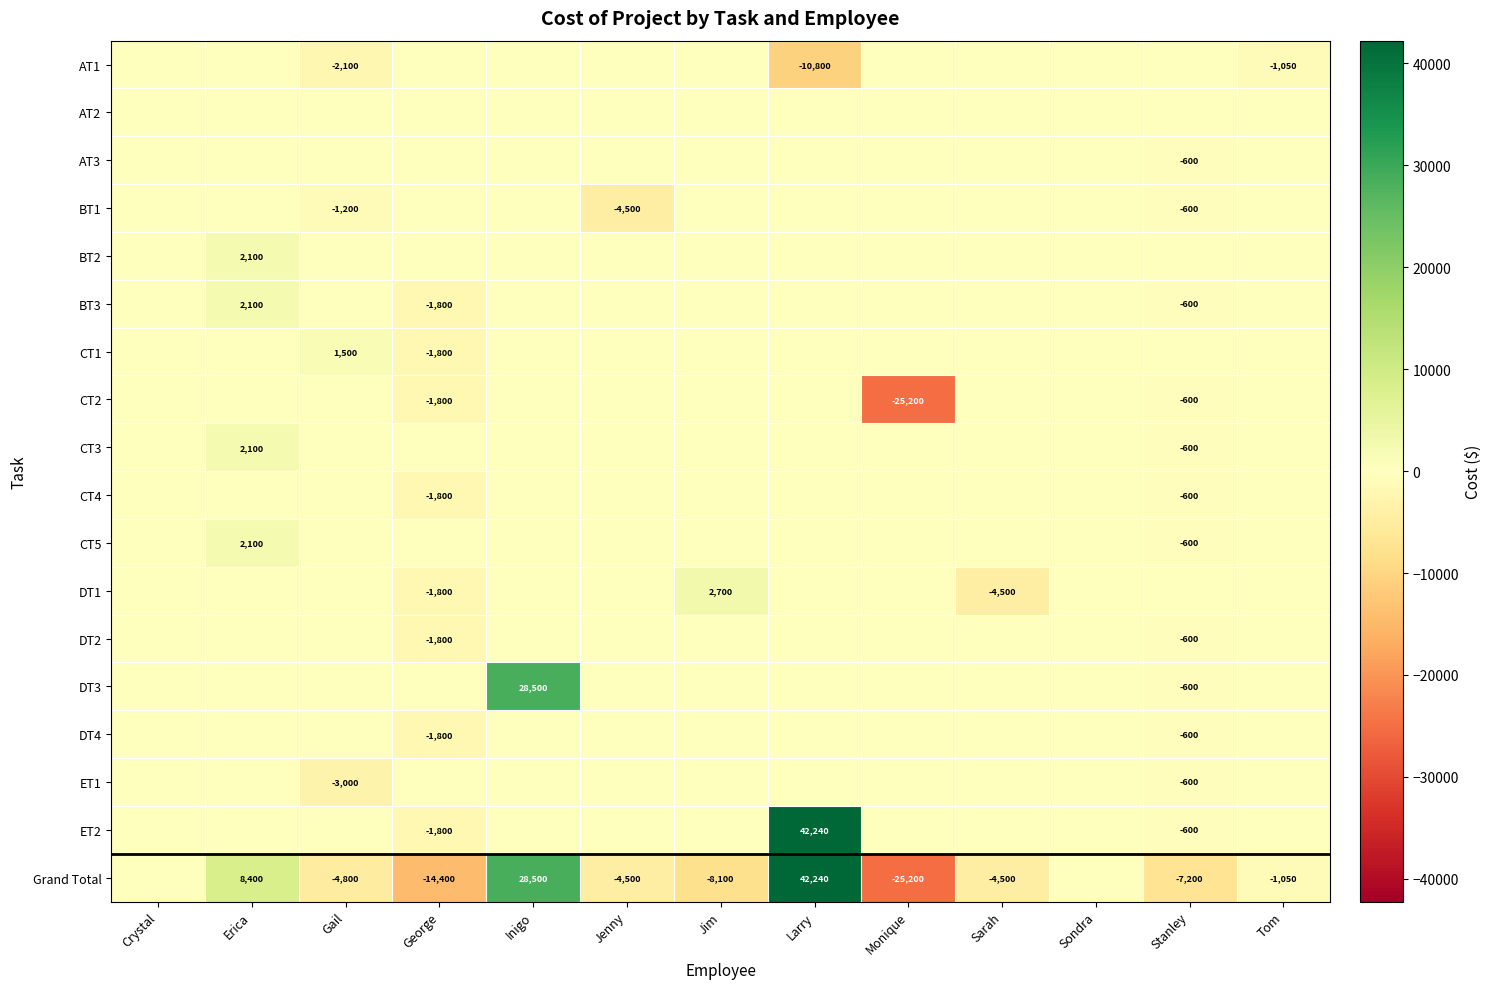

The Grand Total series shows 25593 at Larry. True or false?

False